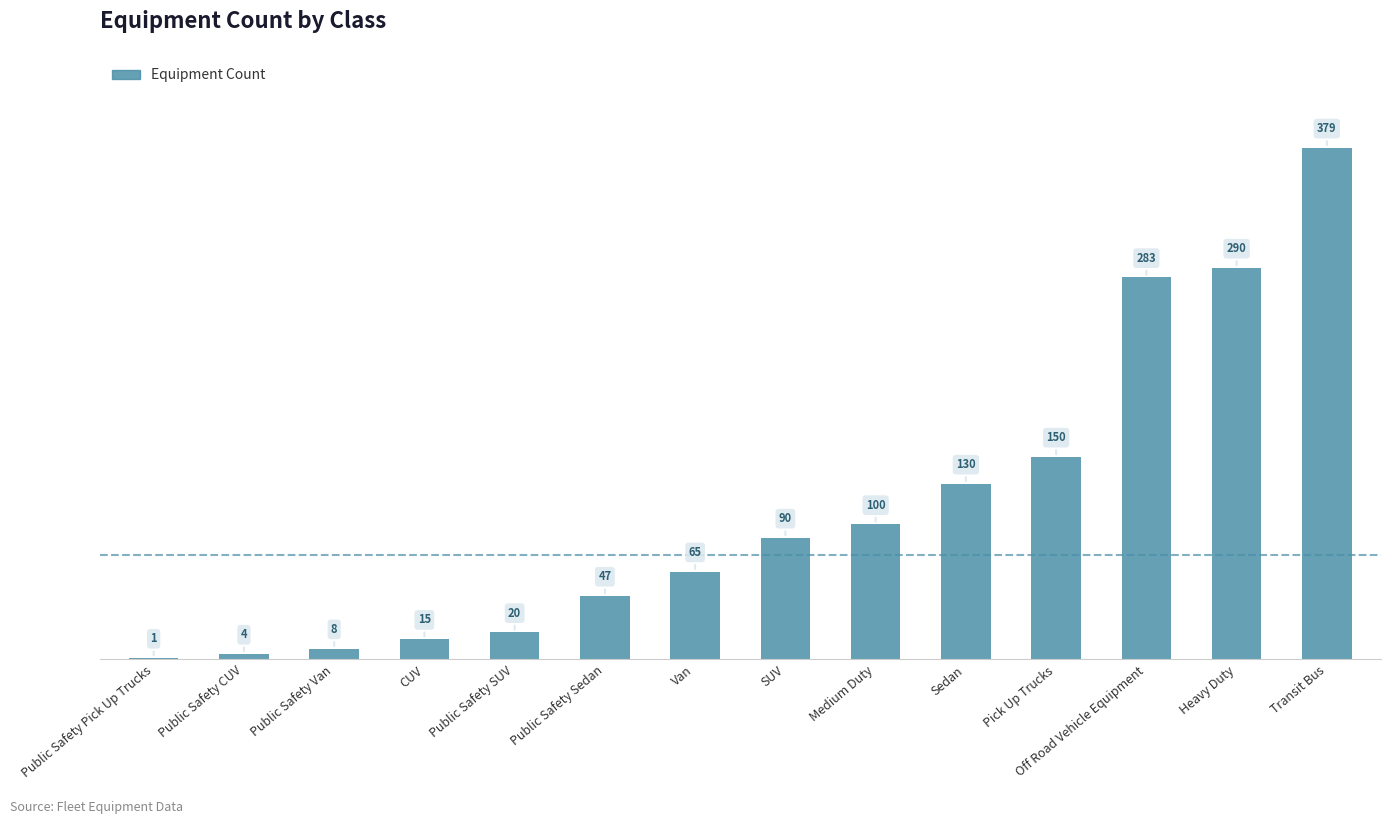

What is the ratio of the value at Off Road Vehicle Equipment to the value at Public Safety Van?

35.4